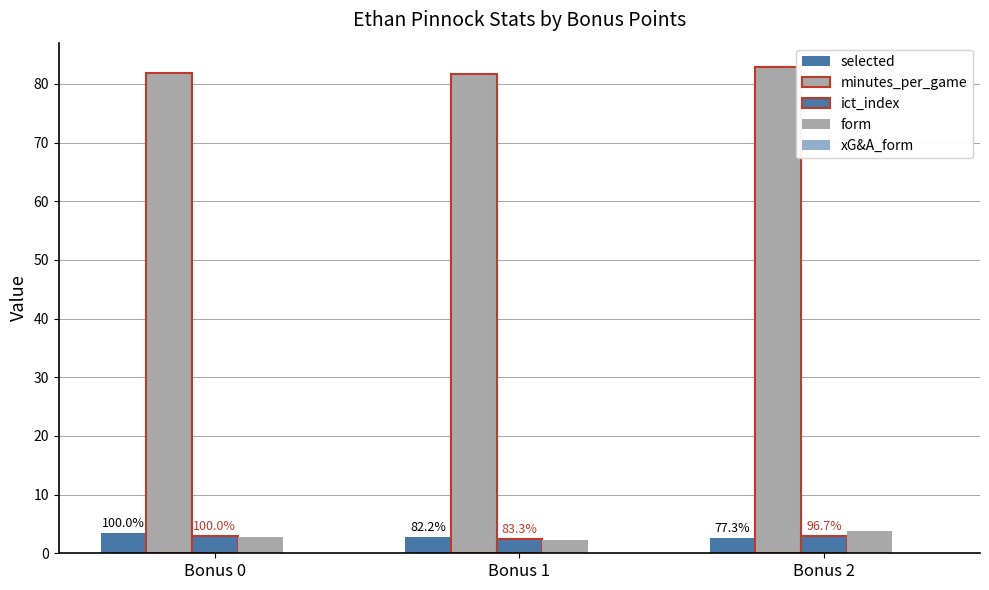

How many series are shown in this chart?

5